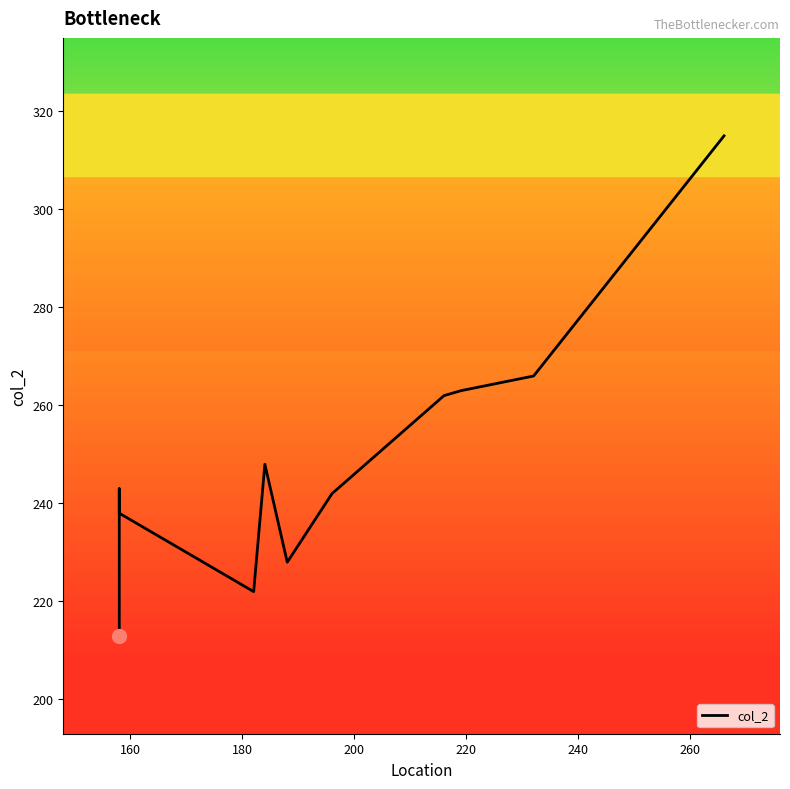

How many interior local valleys (lower than both neighbors) does the data have?

2